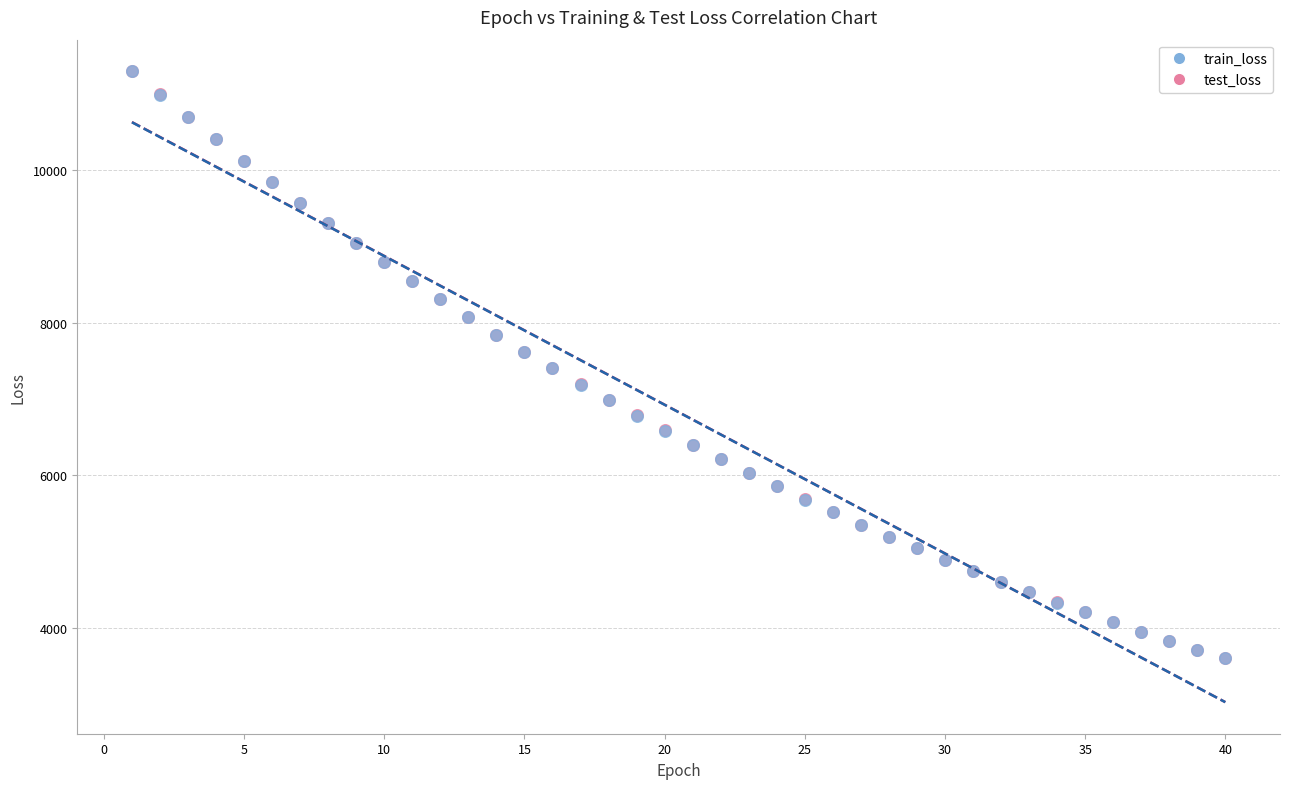

Which series has the largest Y range (max minus min)?

test_loss